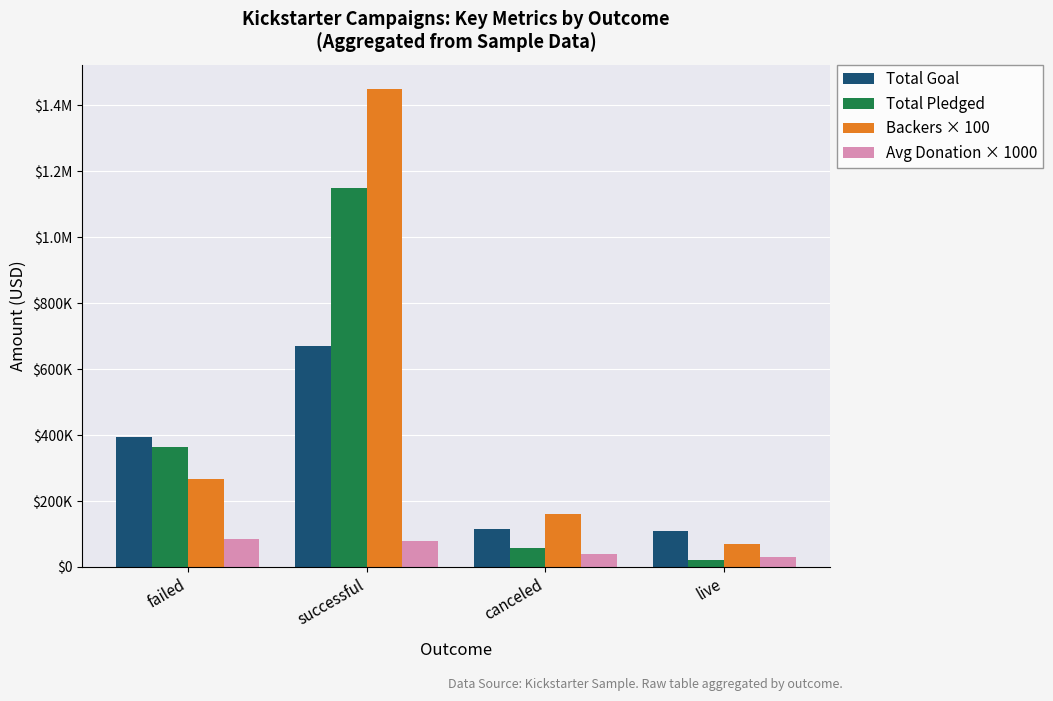

What is the sum of all Avg Donation × 1000 values?

235100